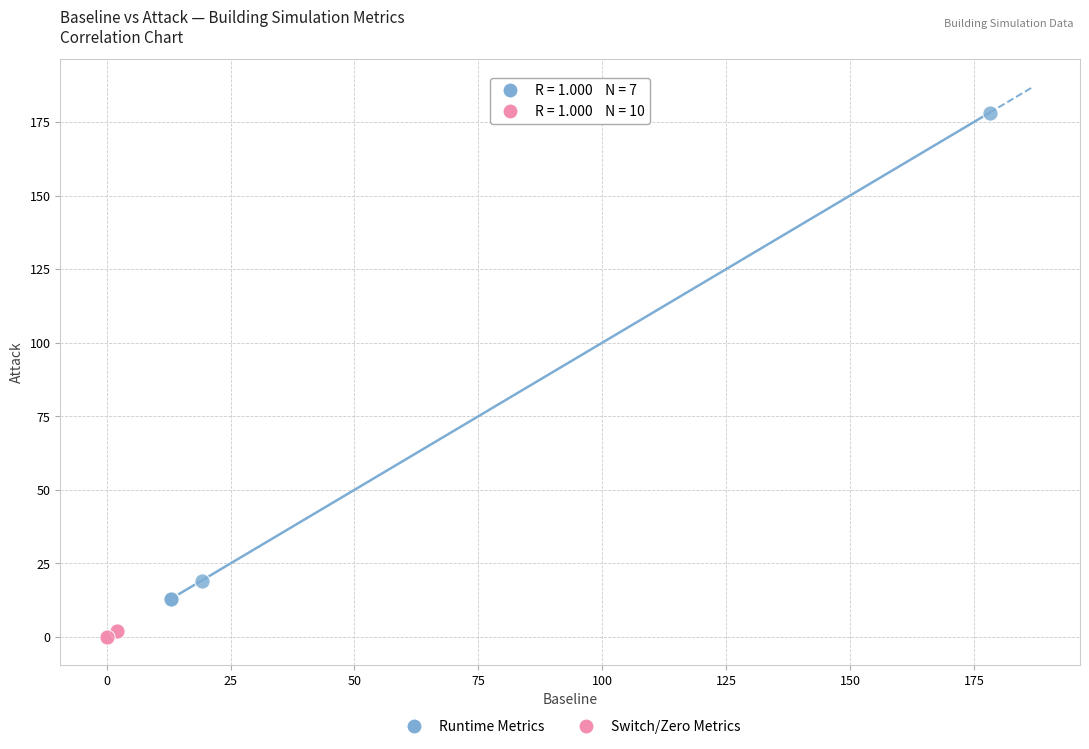

Which series contains the lowest Y value?

Switch/Zero Metrics